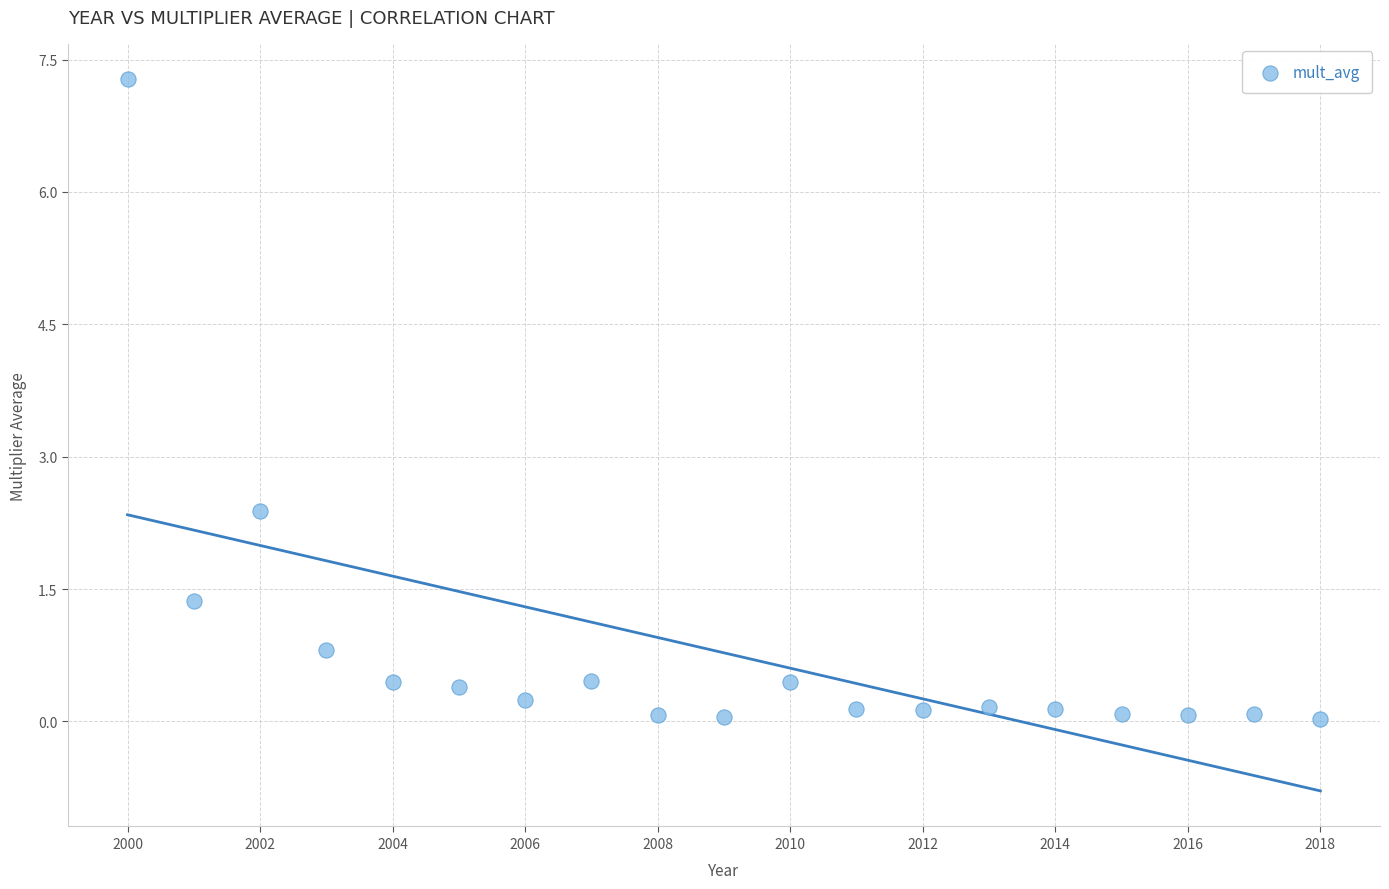

What Y value in the scatter plot is closest to 3?

2.4